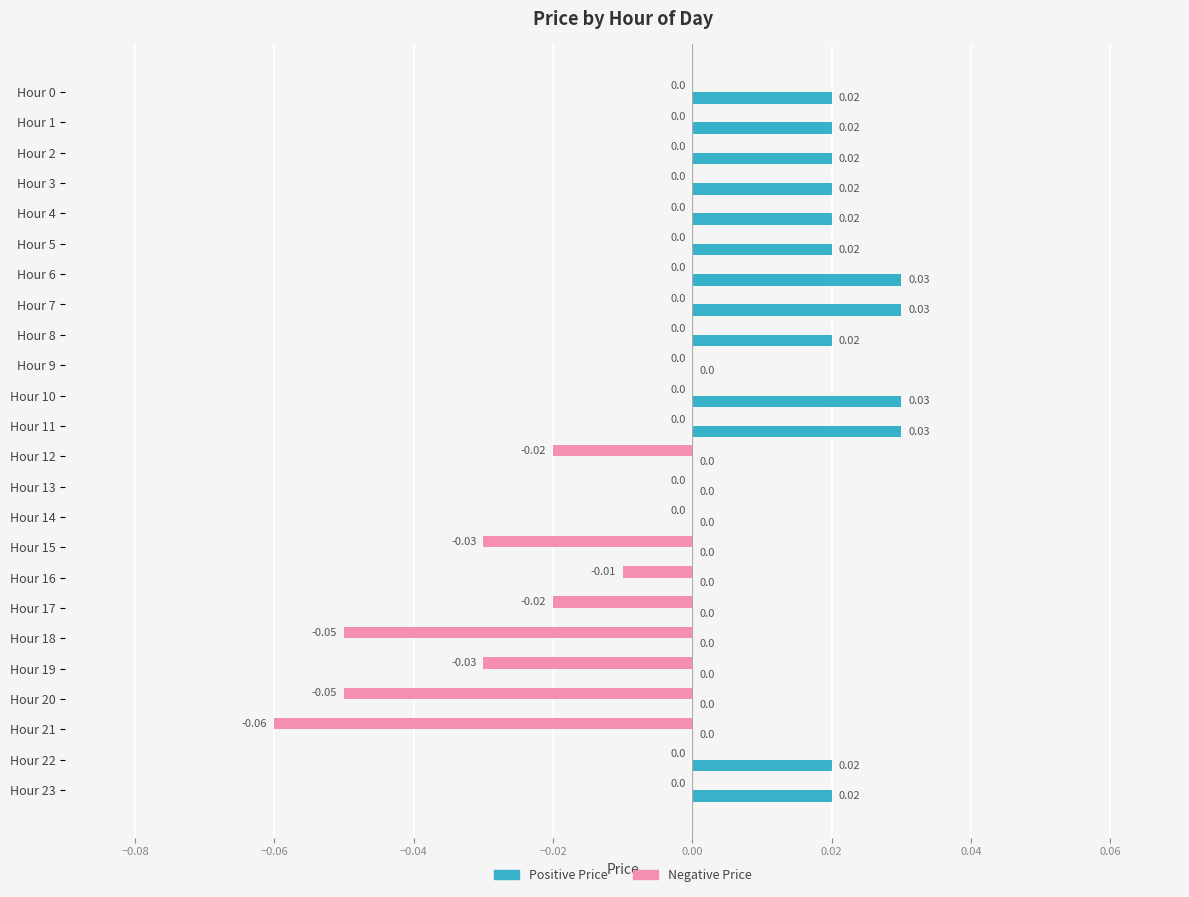

Which series has the largest range (max minus min)?

Negative Price